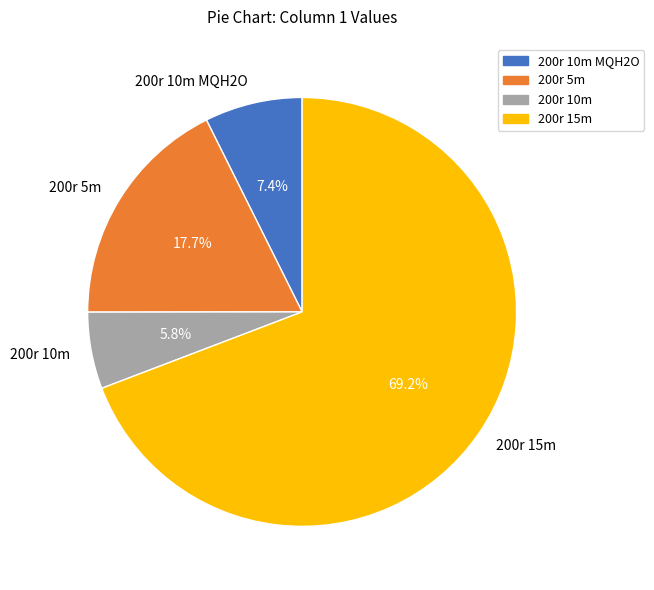

Between 200r 10m and 200r 10m MQH2O, which is larger?

200r 10m MQH2O